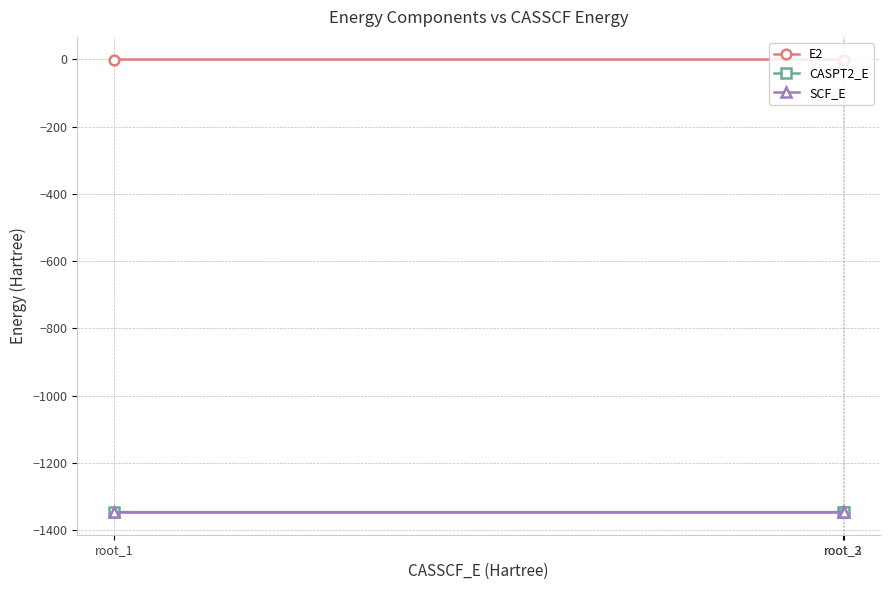

Read the SCF_E value at root_3.

-1345.2